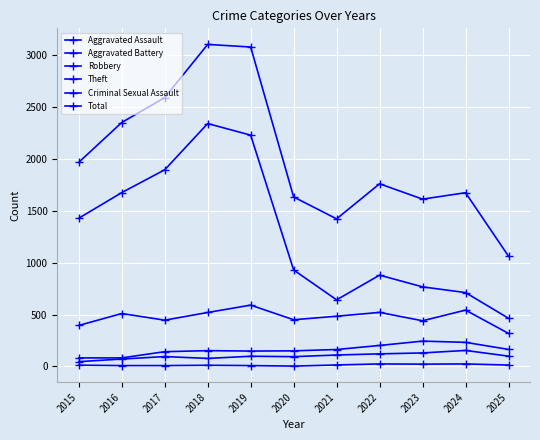

True or false: Aggravated Battery has a value of 202 at 2022.

True